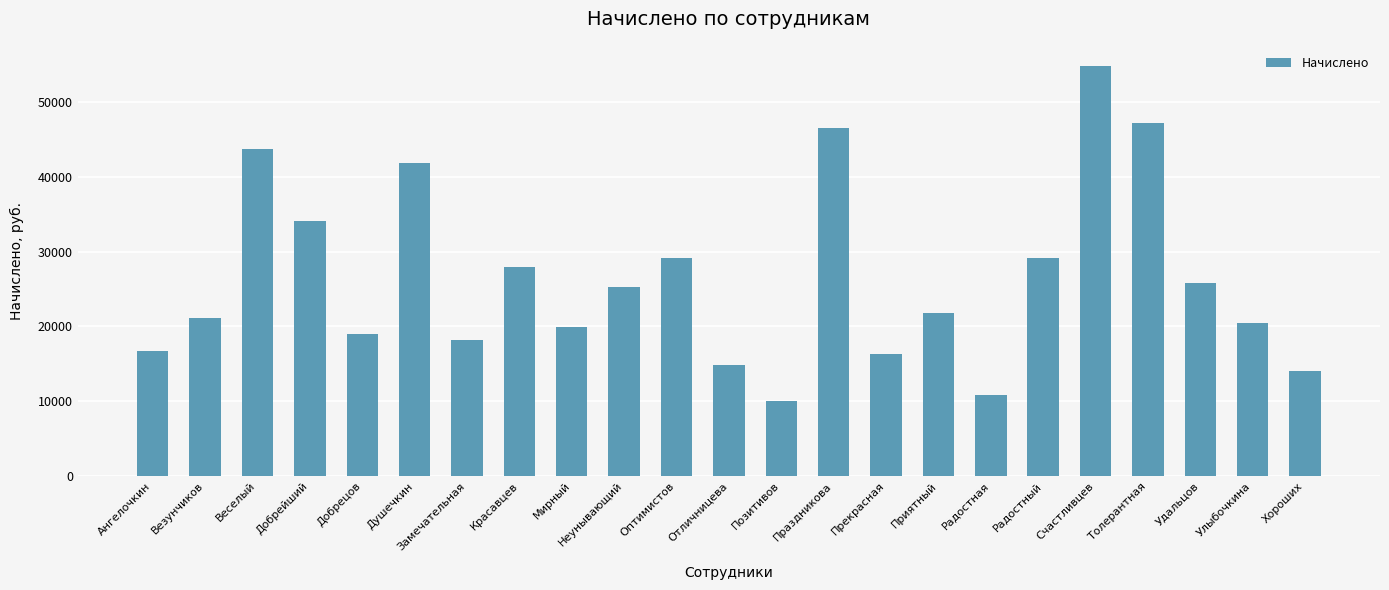

At which label does the data first exceed 21750?

Веселый